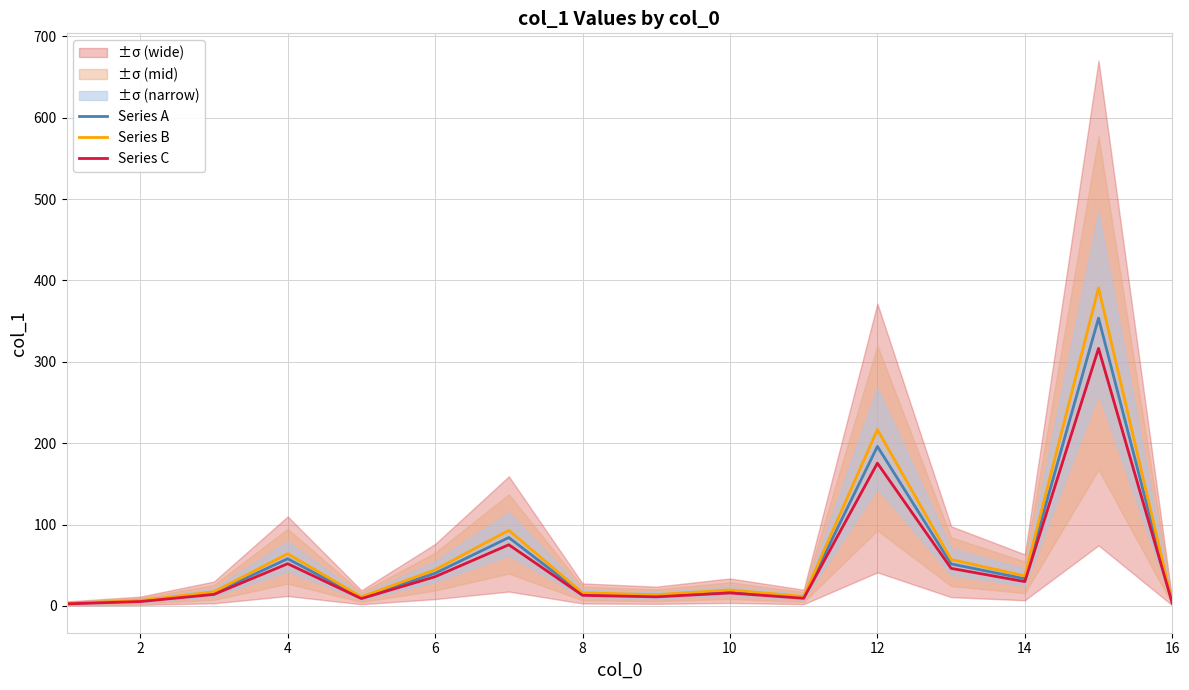

True or false: Series B and Series A cross at least once.

False